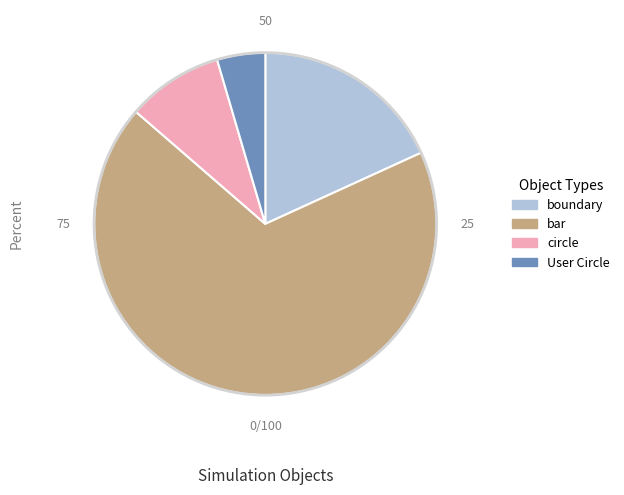

Combined, do boundary and User Circle account for over 50%?

No